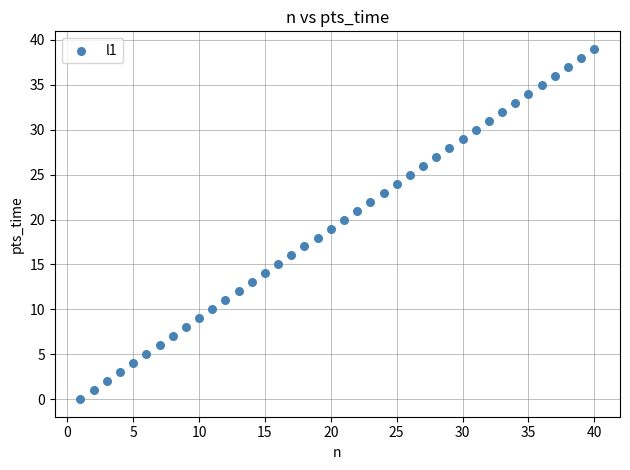

What is the range of X values (max minus min)?

39